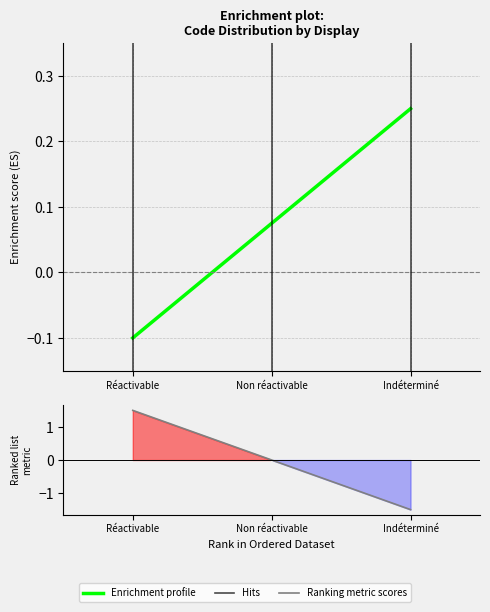

Where is the data nearest to the value 0?

Non réactivable